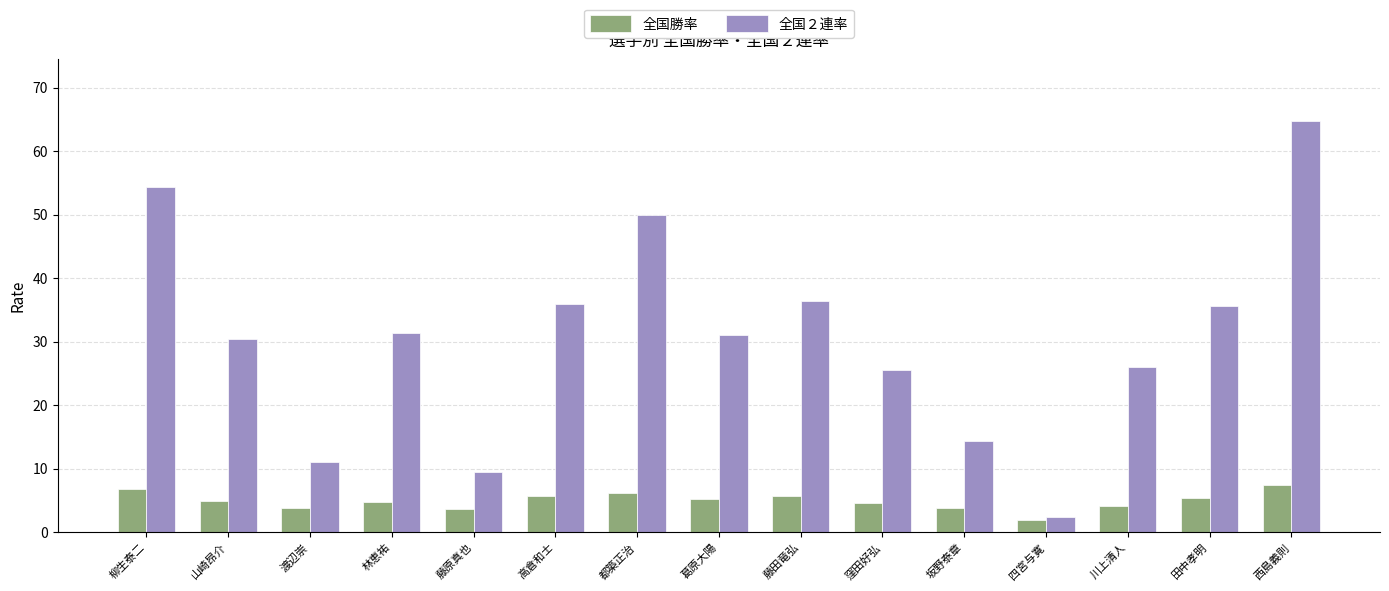

What is the label of the 9th bar from the right?

都築正治